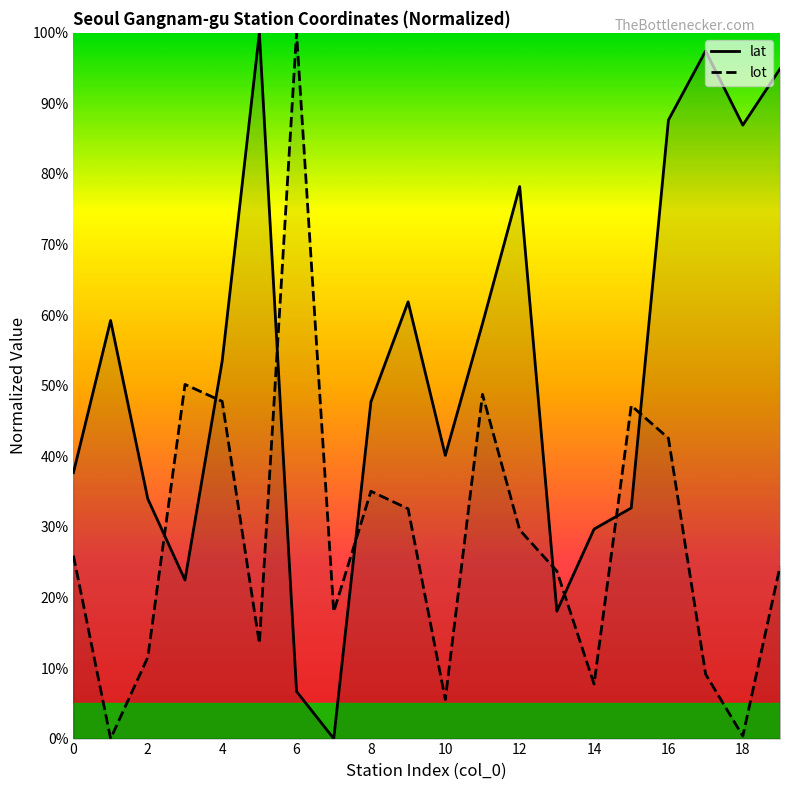

The lot series shows 0.2 at 19. True or false?

True